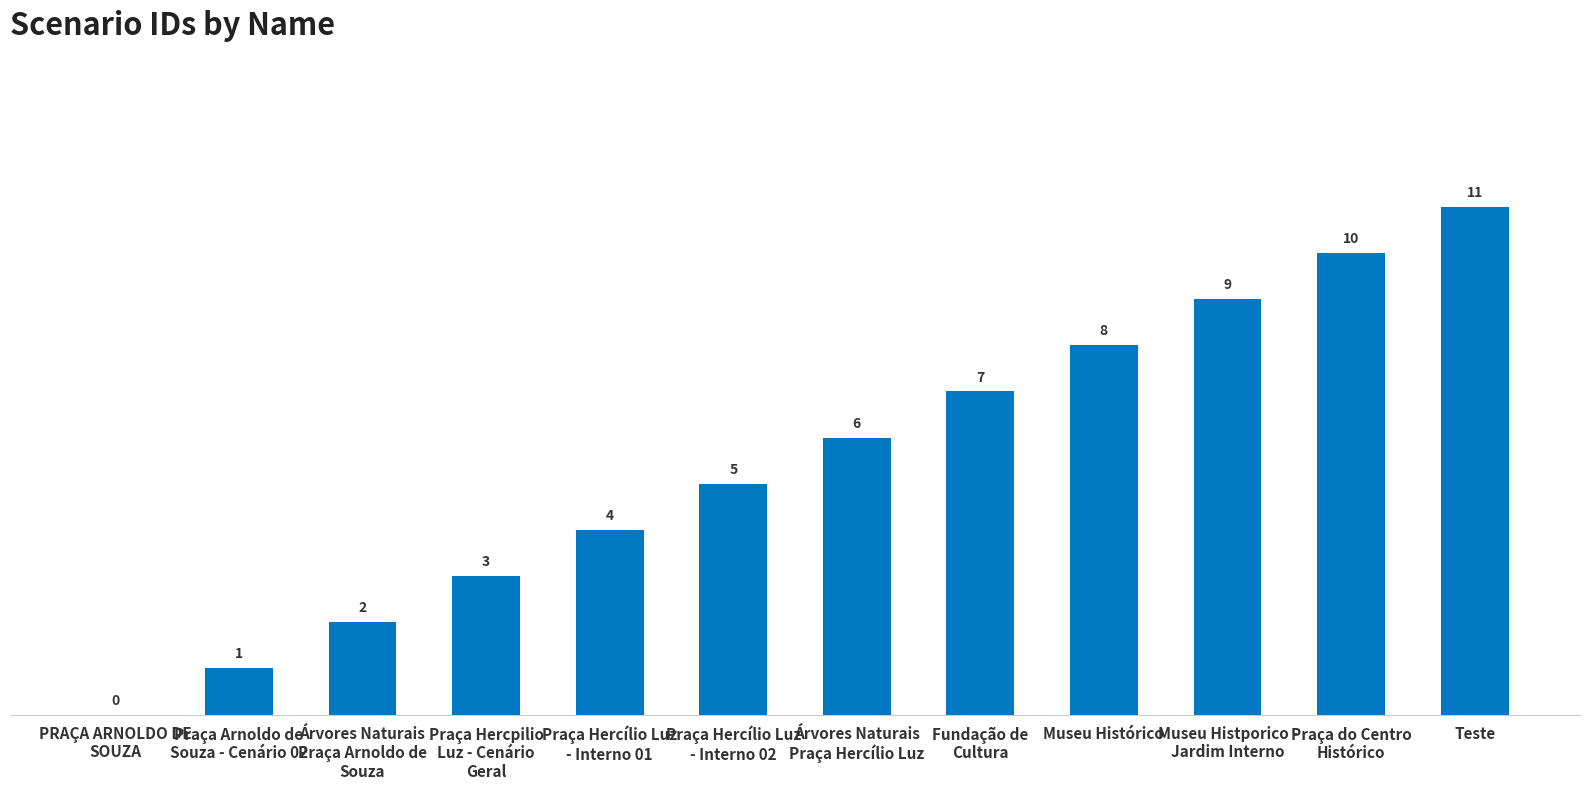

What is the sum of all values?

66